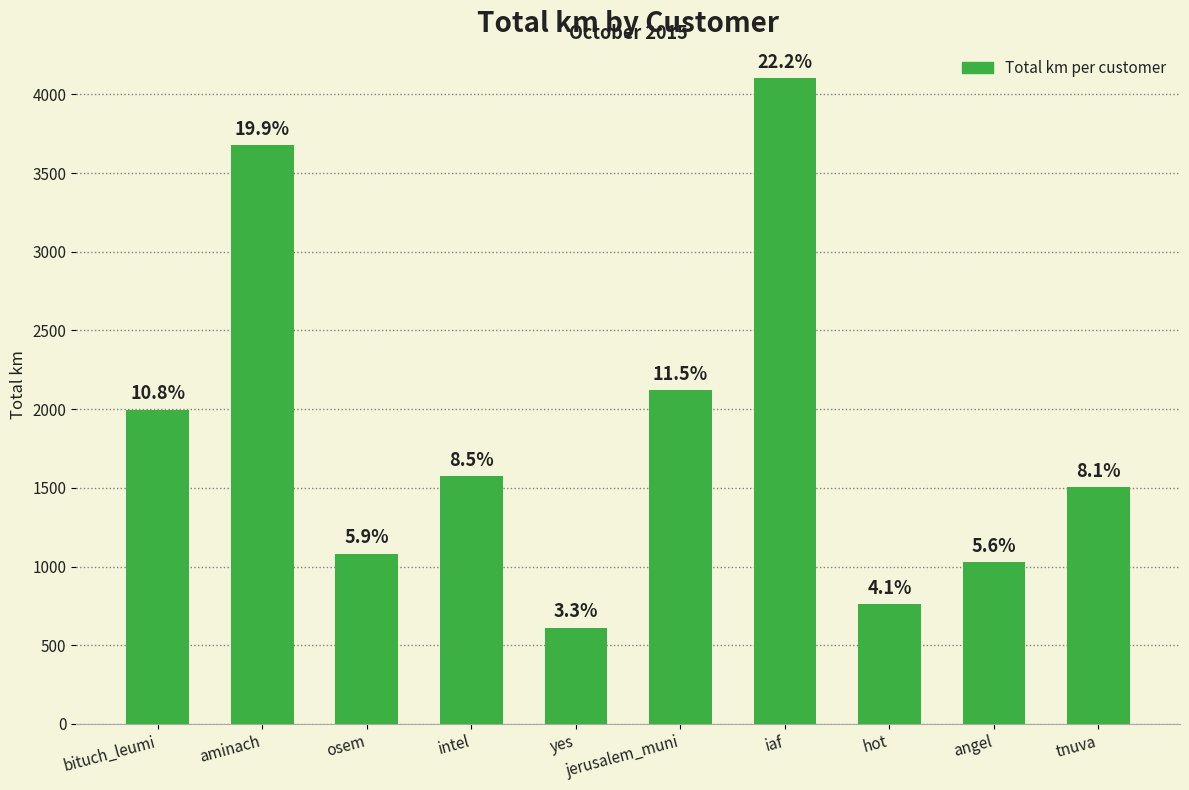

What is the difference between the maximum and minimum values?

3491.8